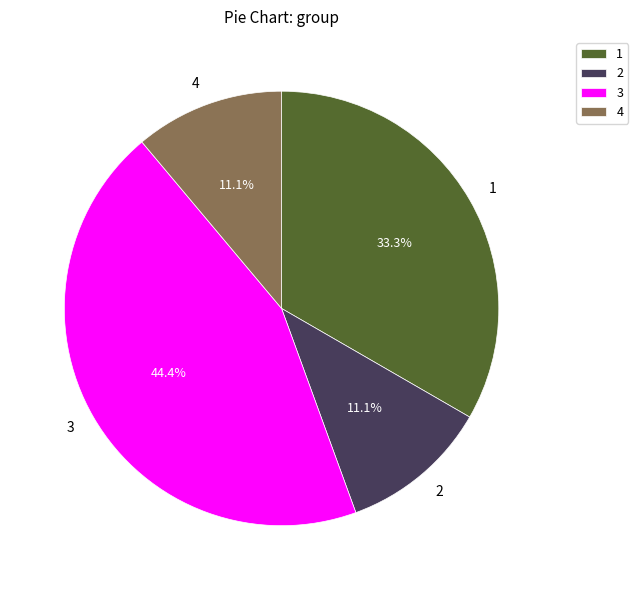

True or false: 4 accounts for 17% of the total.

False